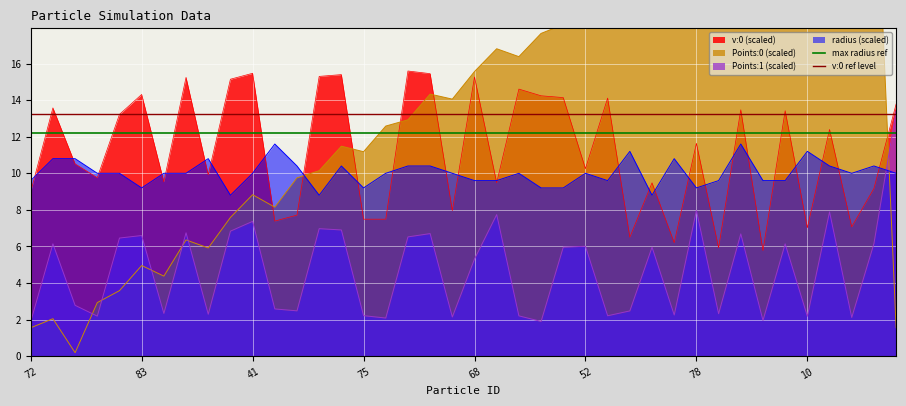

What is the minimum value for radius (scaled)?

8.8